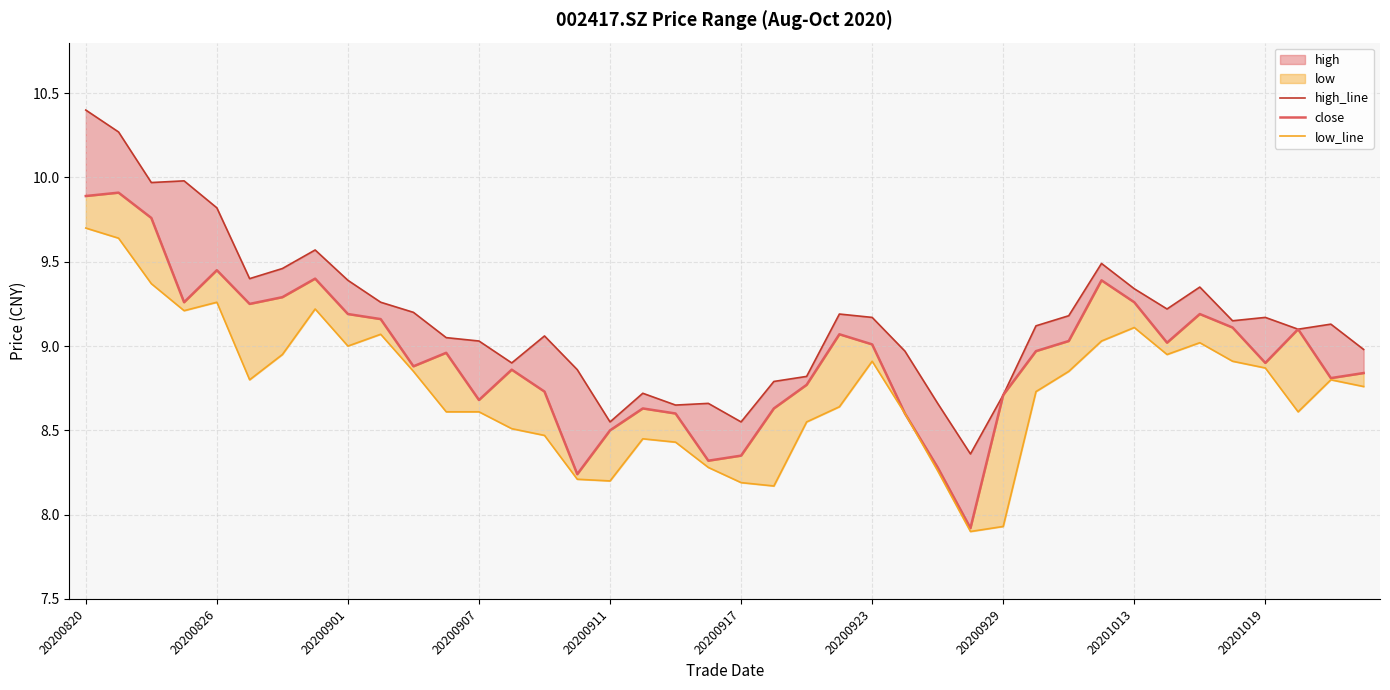

At which label does high_line first exceed 9?

20200820